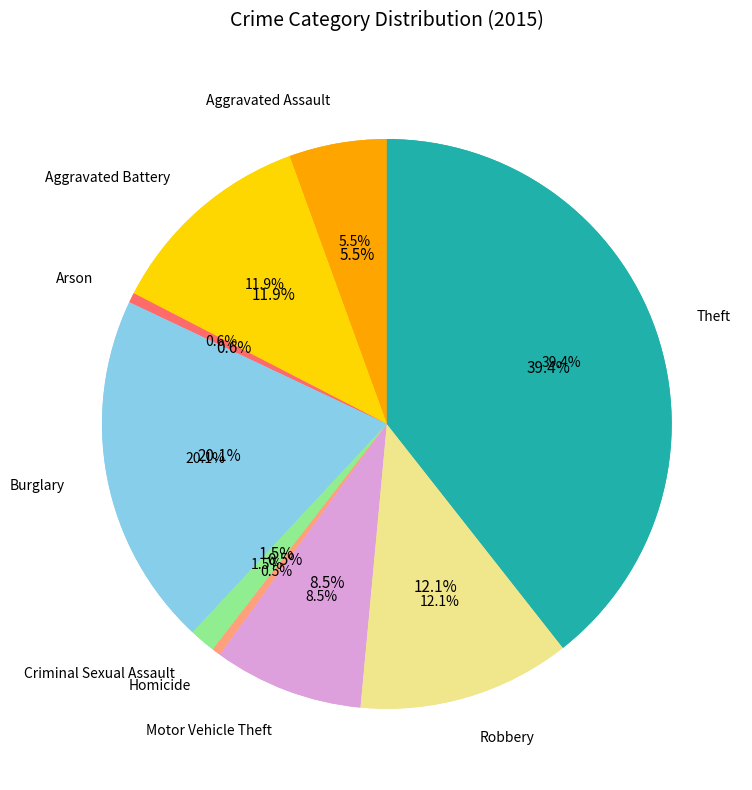

Rank the categories by value from highest to lowest.

Theft, Burglary, Robbery, Aggravated Battery, Motor Vehicle Theft, Aggravated Assault, Criminal Sexual Assault, Arson, Homicide